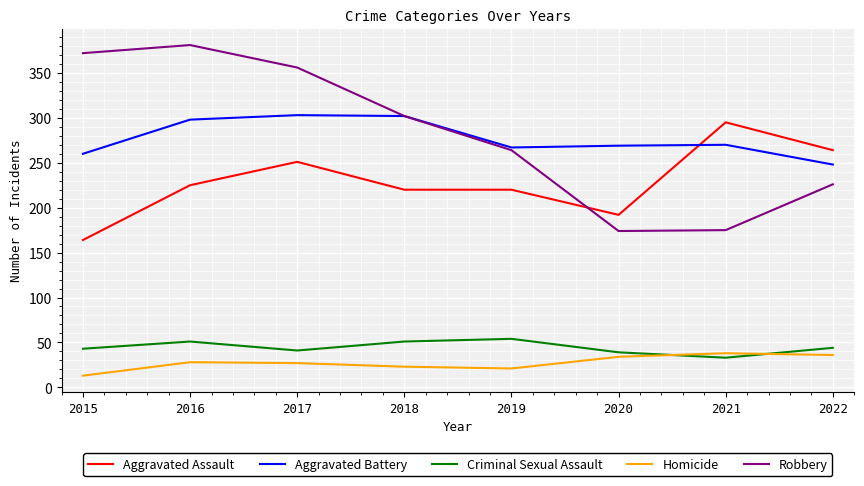

After their last crossing, which series has the higher values: Aggravated Battery or Aggravated Assault?

Aggravated Assault